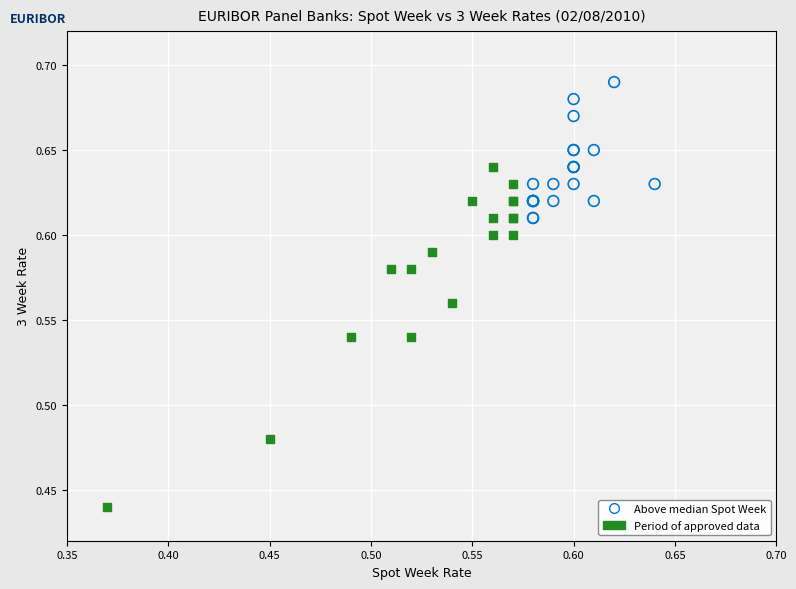

Which series has the largest Y range (max minus min)?

Period of approved data